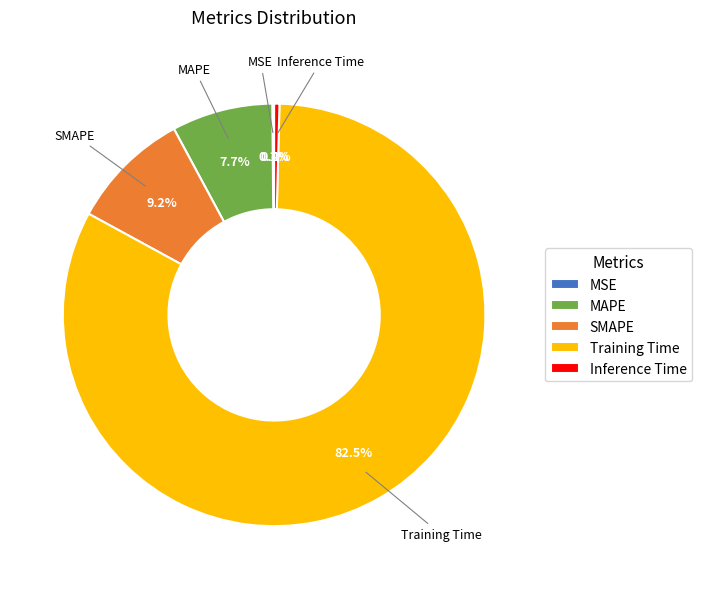

Which has a higher value, Inference Time or Training Time?

Training Time